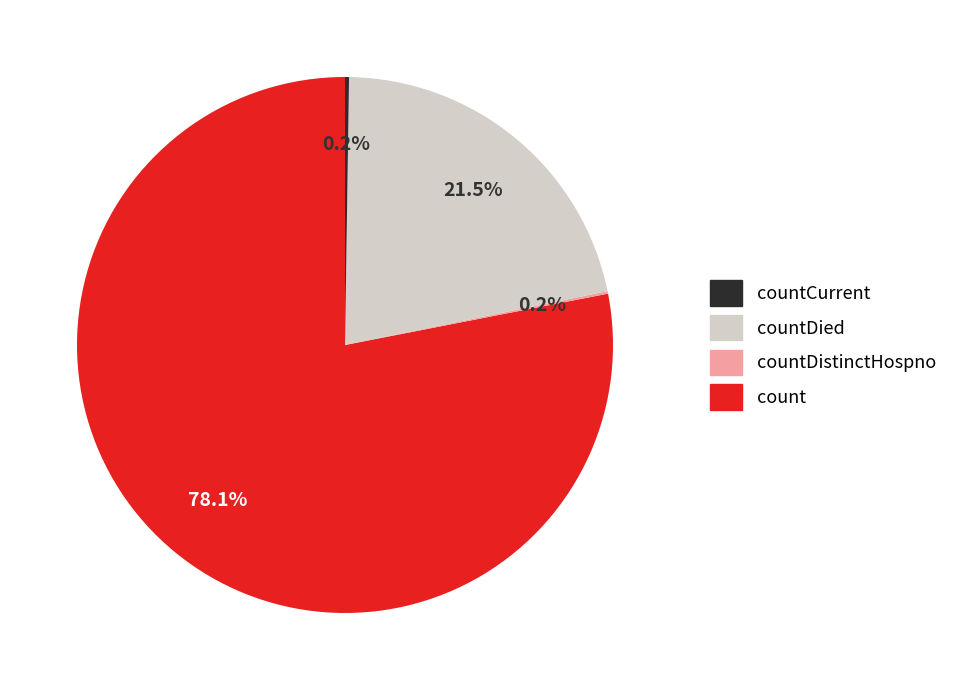

Does any single category account for the majority?

Yes